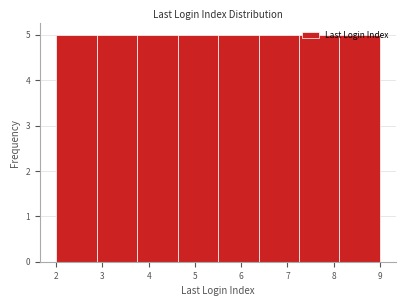

Reading left to right, list every bar in this chart as the range it spans on the x-axis followed by its height. Neither the bar edges nor the heights are printed on the chart, so give them approximately, as read against the axes.

2.0 to 2.9: 5
2.9 to 3.8: 5
3.8 to 4.6: 5
4.6 to 5.5: 5
5.5 to 6.4: 5
6.4 to 7.3: 5
7.3 to 8.1: 5
8.1 to 9.0: 5